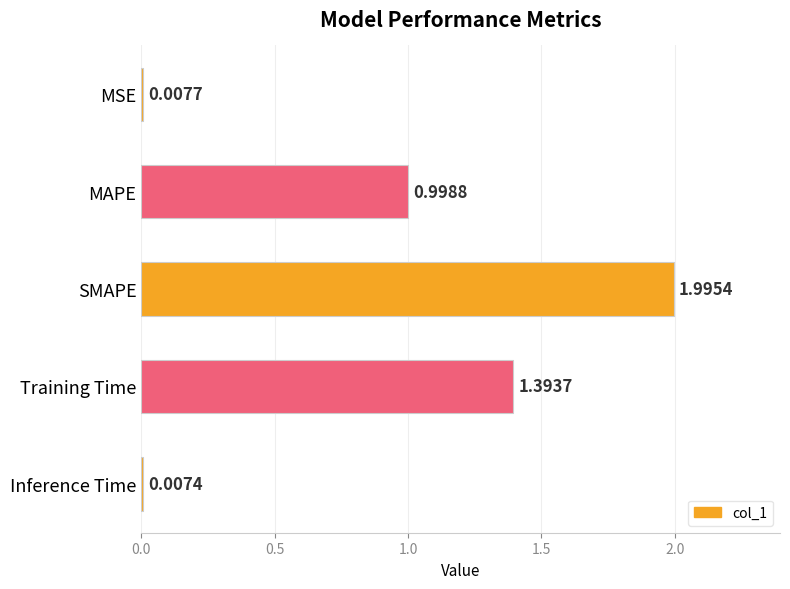

What is the change in value from MSE to Training Time?

+1.4